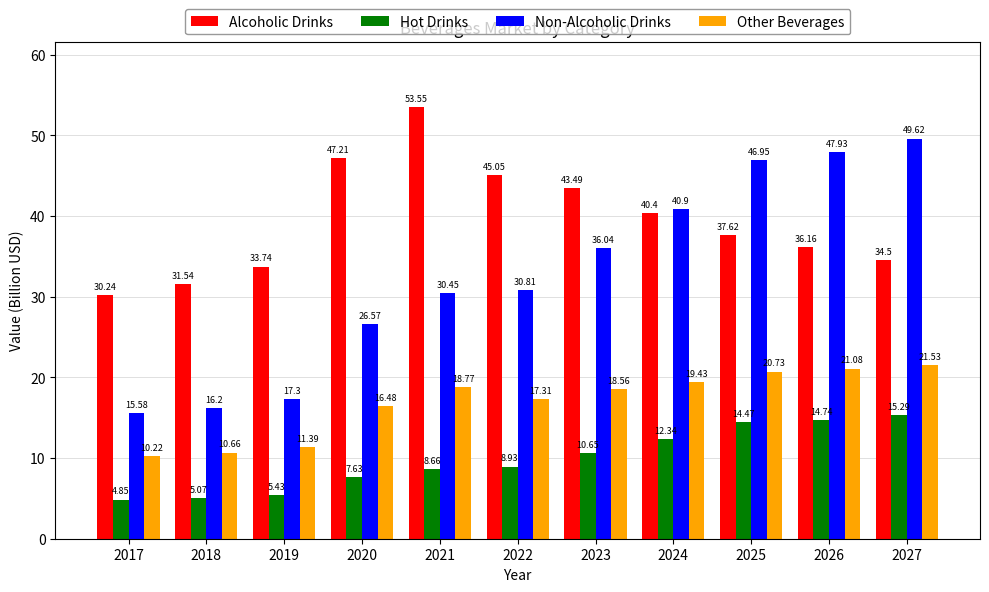

Which series has the largest total across all categories?

Alcoholic Drinks